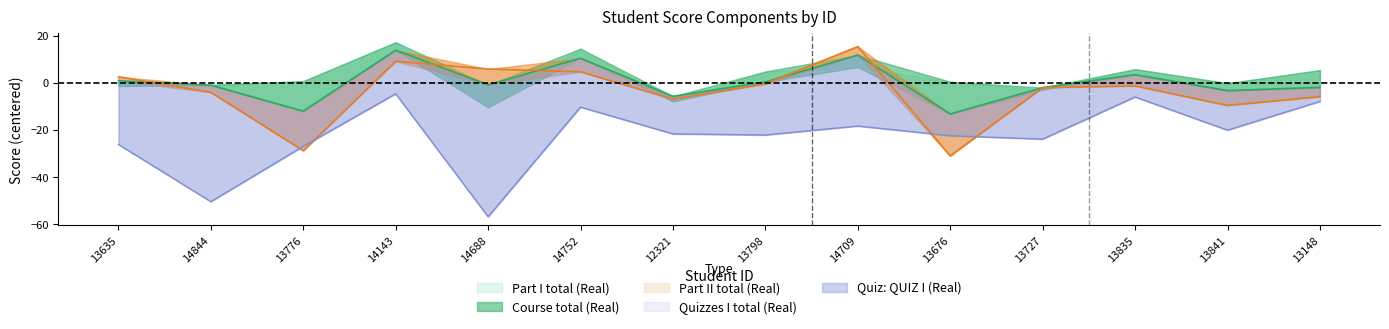

True or false: Part II total (Real) and Quizzes I total (Real) cross at least once.

True